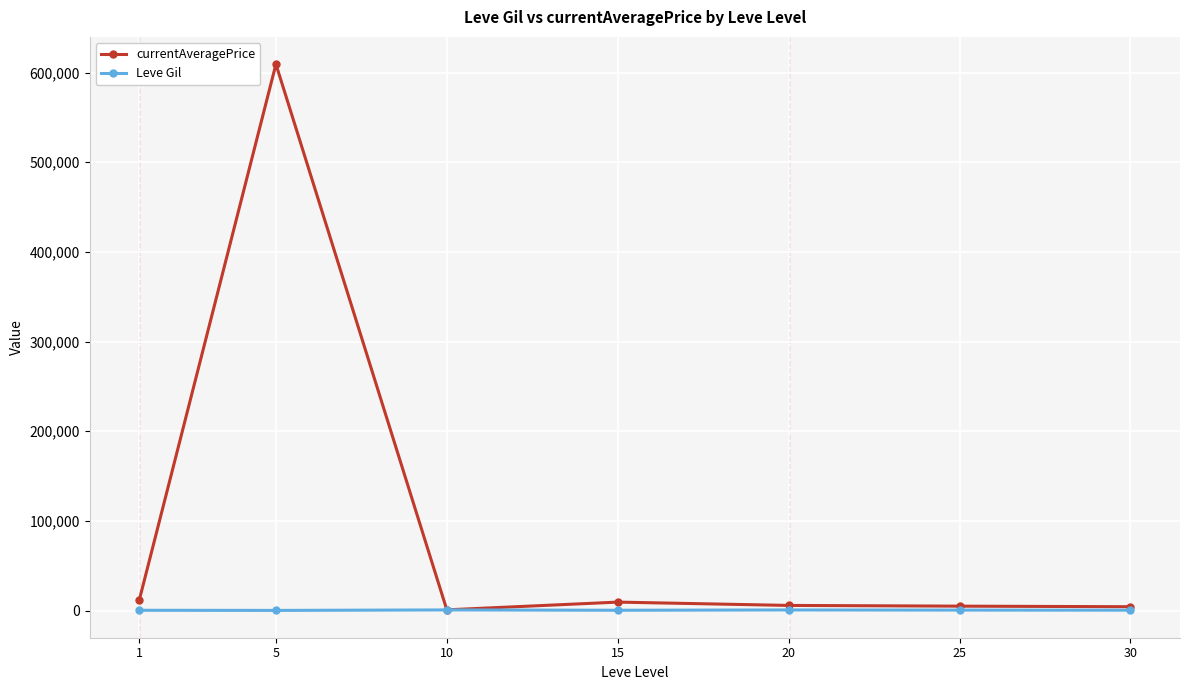

Is this an area chart (filled region under the line)?

No